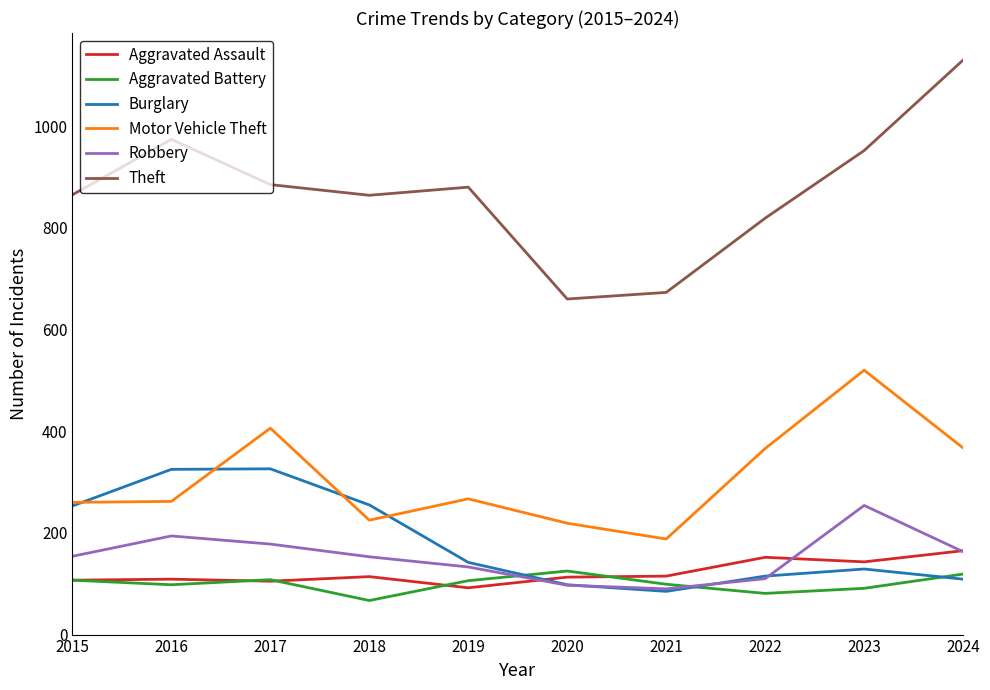

True or false: Aggravated Battery has more than 0 interior local peaks.

True